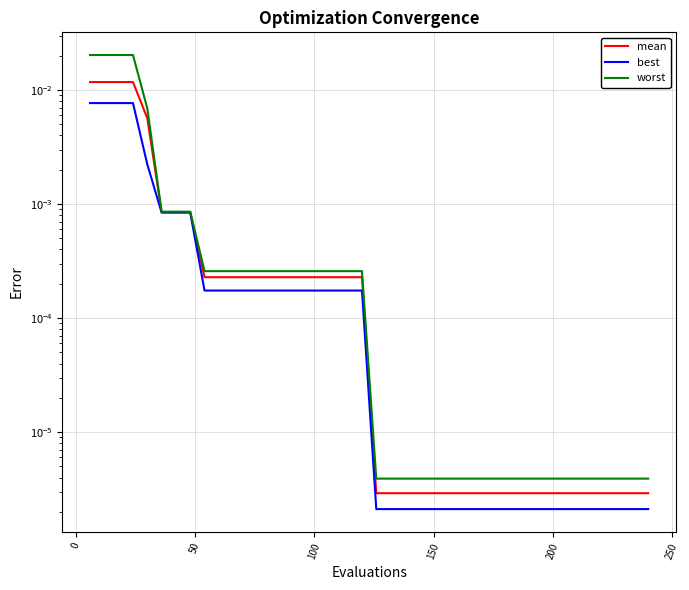

The value of mean at 50 is 0.0. True or false?

True